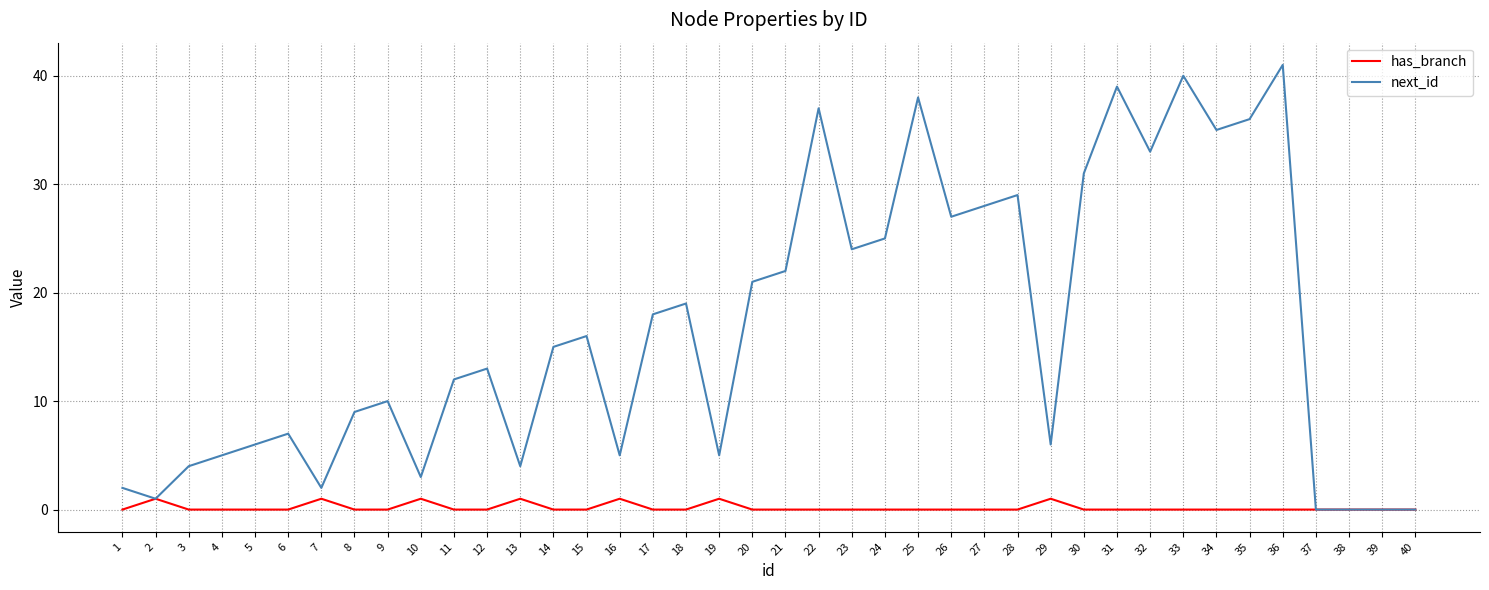

What is the sum of the next_id values at 17 and 23?

42